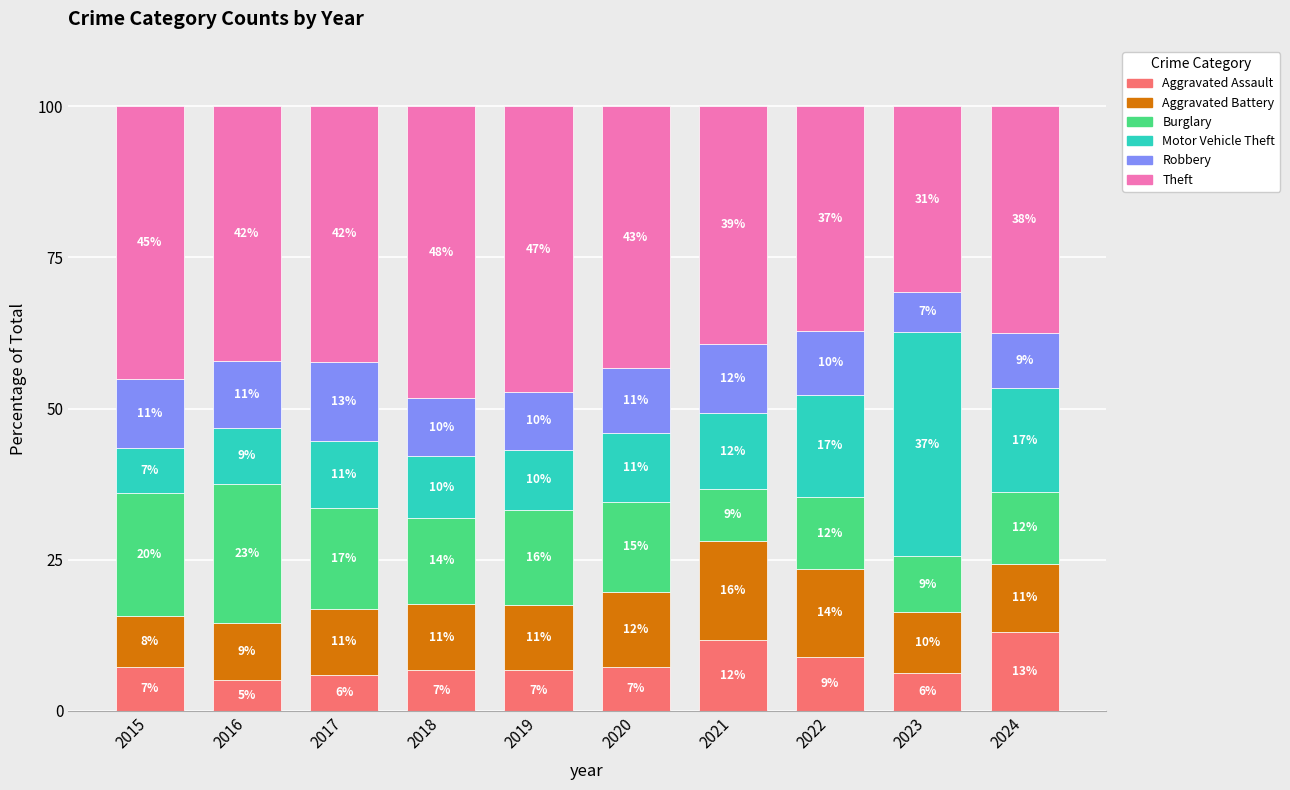

What is the minimum value for Aggravated Assault?

5.1